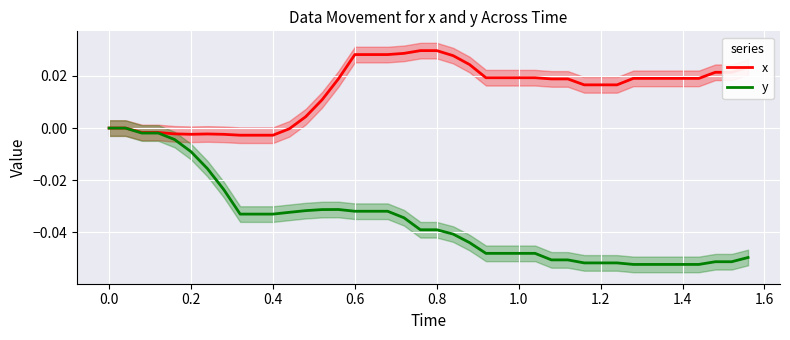

What is the sum of all x values?

0.6